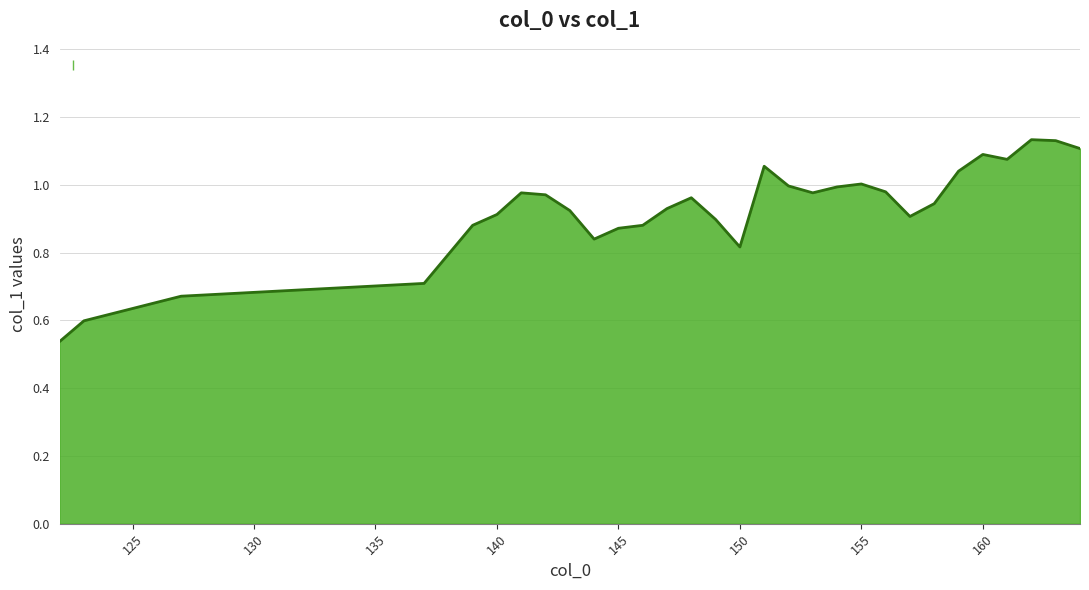

What is the difference between the maximum and minimum values?

0.6